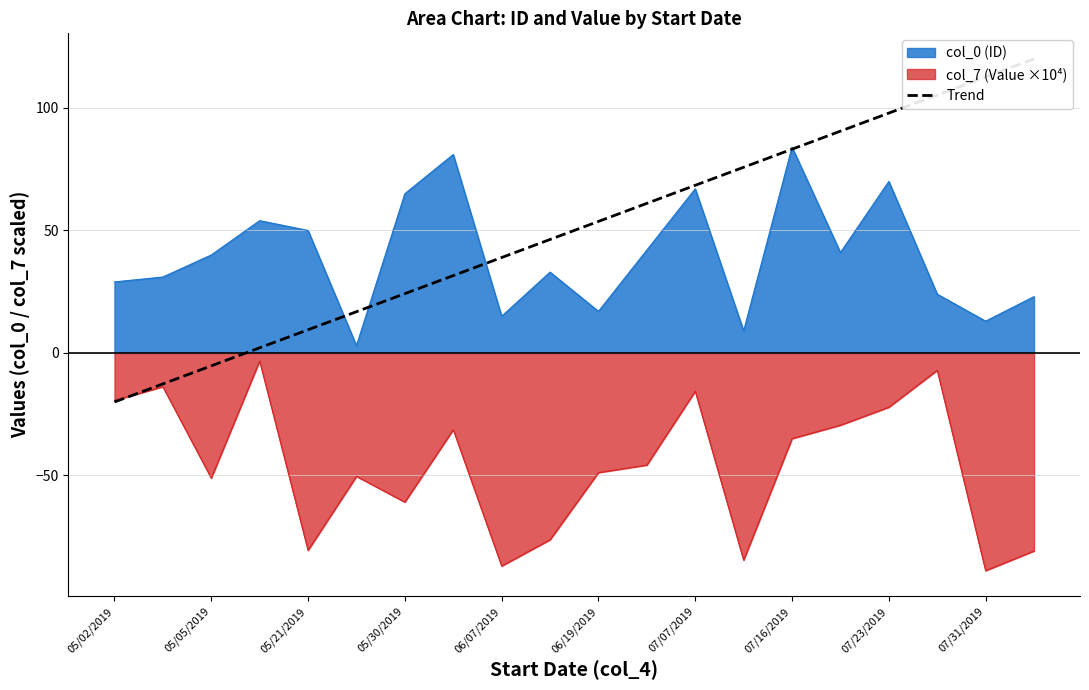

What is the difference between the maximum and minimum values?

140.0